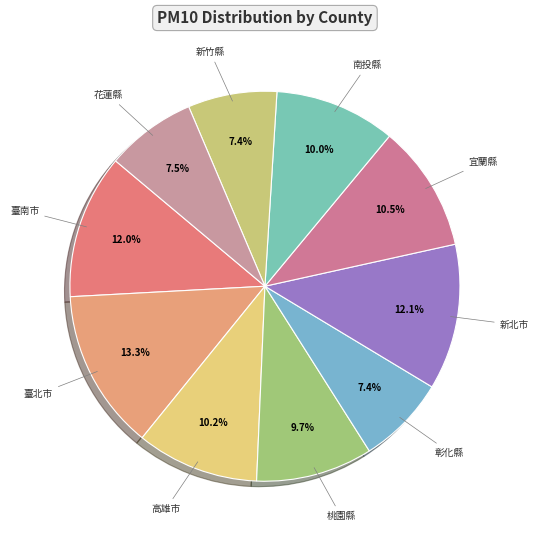

How many slices are in this pie chart?

10